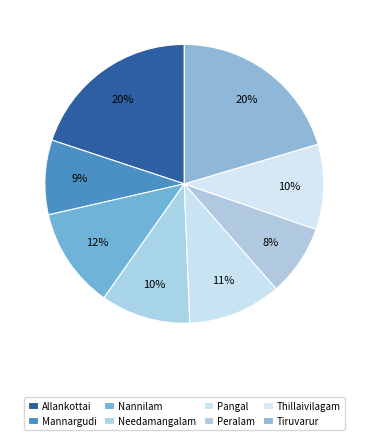

Rank the categories by value from lowest to highest.

Peralam, Mannargudi, Thillaivilagam, Needamangalam, Pangal, Nannilam, Allankottai, Tiruvarur